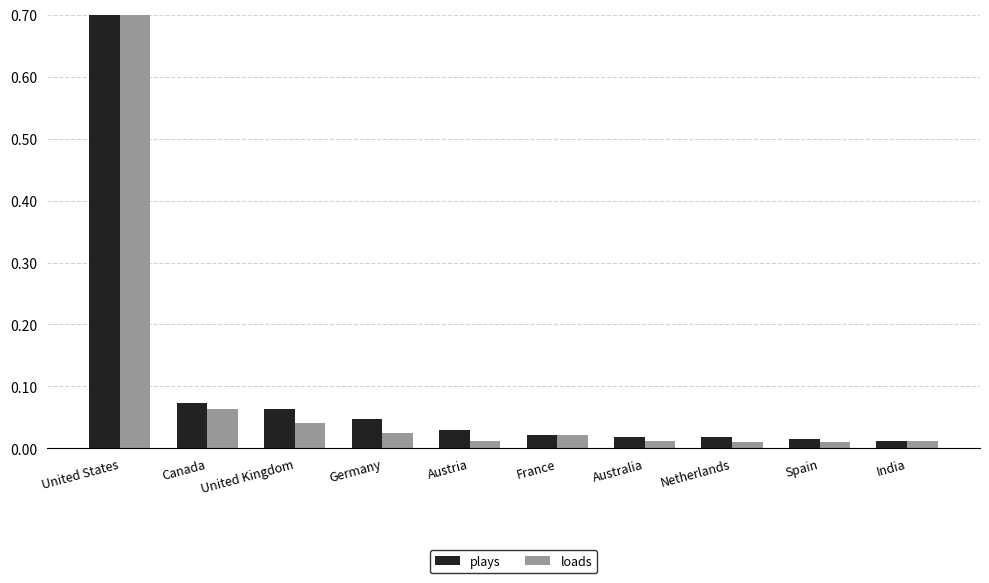

At which category is the sum across all series the highest?

United States